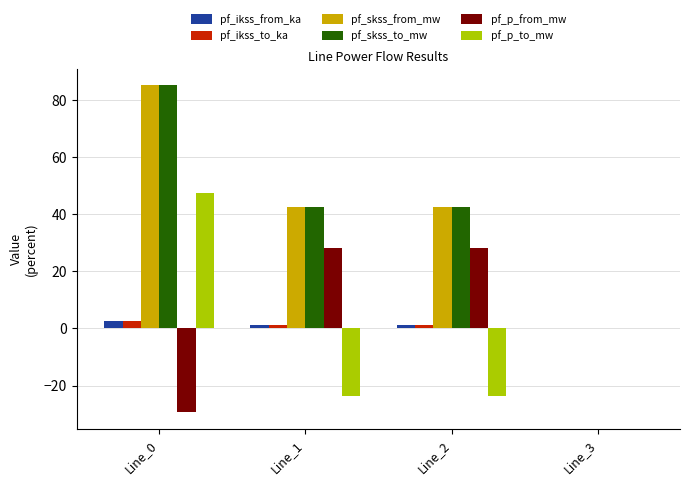

At which label is pf_p_from_mw closest to 0?

Line_3